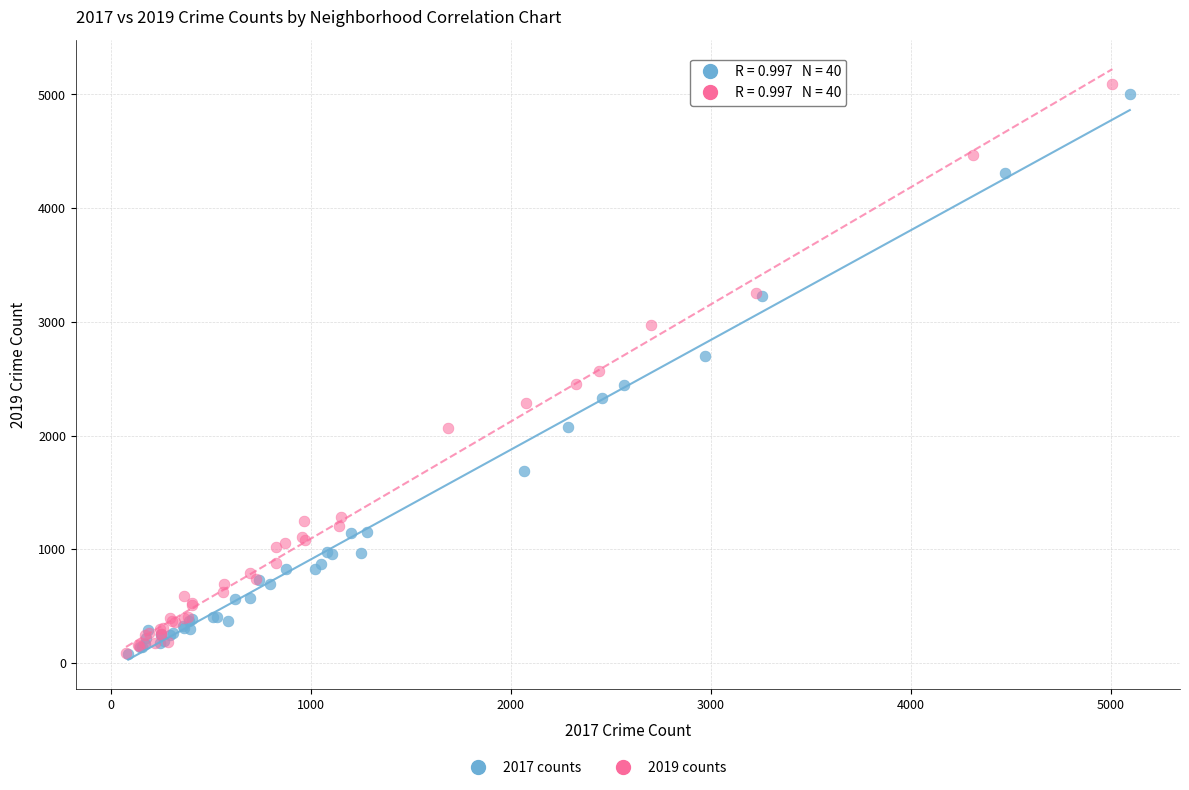

Which series has the largest Y range (max minus min)?

2019 counts